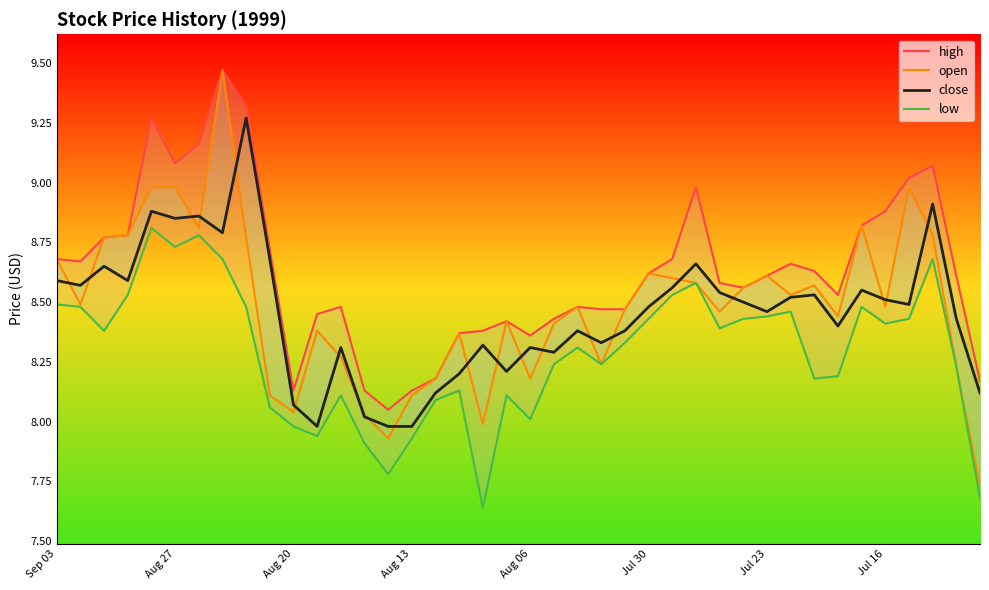

Is the value of open at 28 greater than the value of high at 36?

No